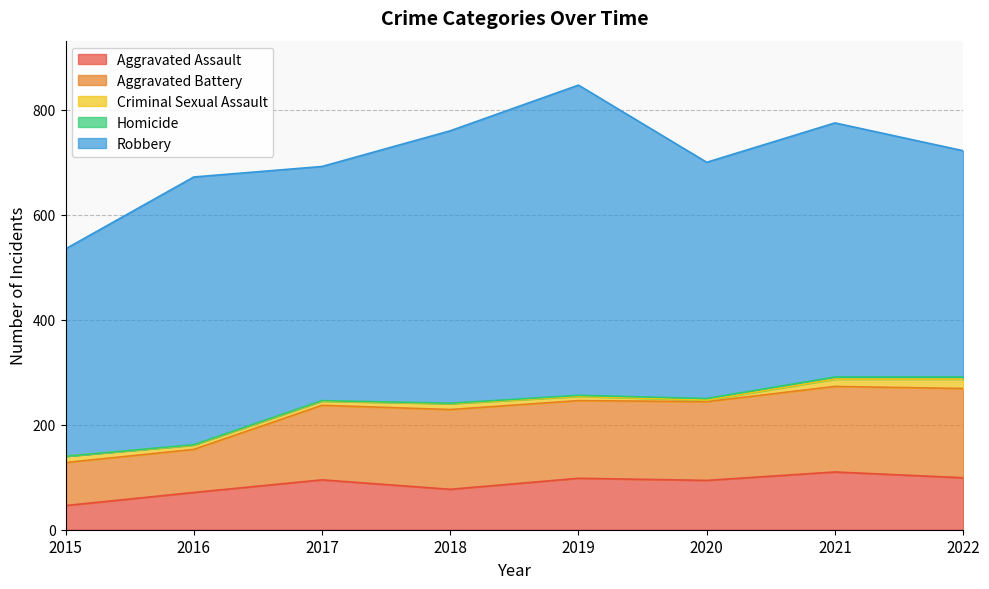

At 2021, list the series in order from smallest to largest.

Homicide, Criminal Sexual Assault, Aggravated Assault, Aggravated Battery, Robbery